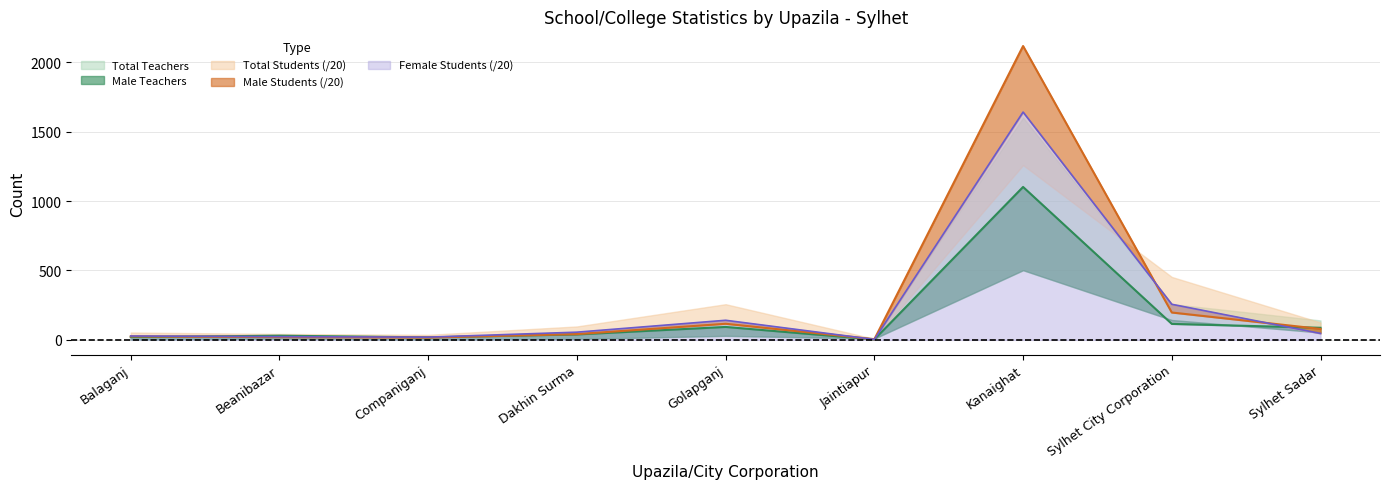

At which category is the sum across all series the highest?

Kanaighat